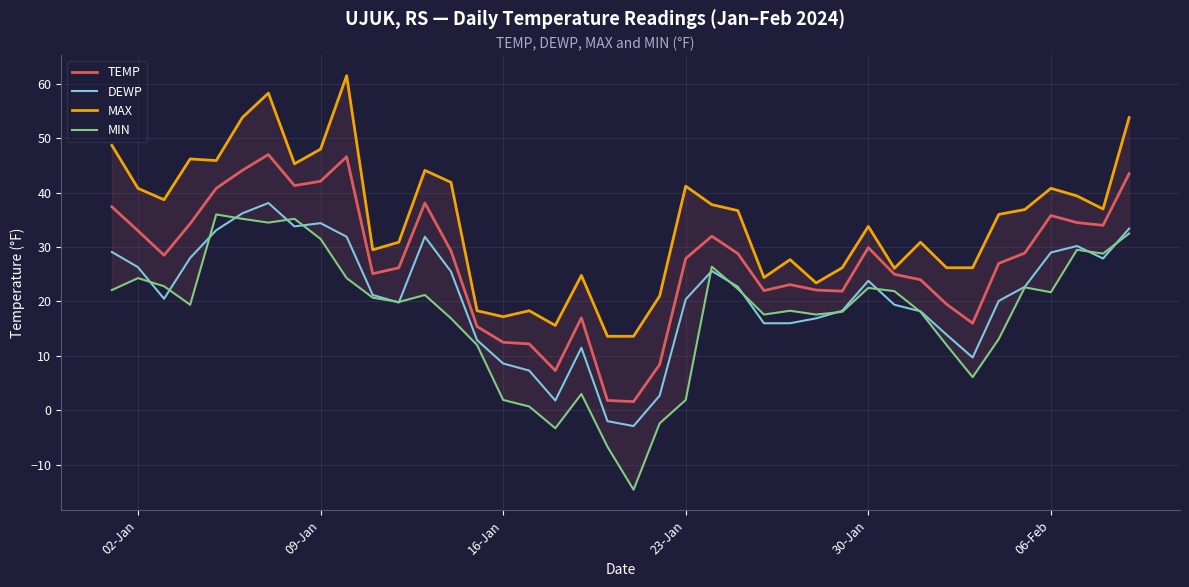

True or false: DEWP and TEMP intersect in this chart.

False